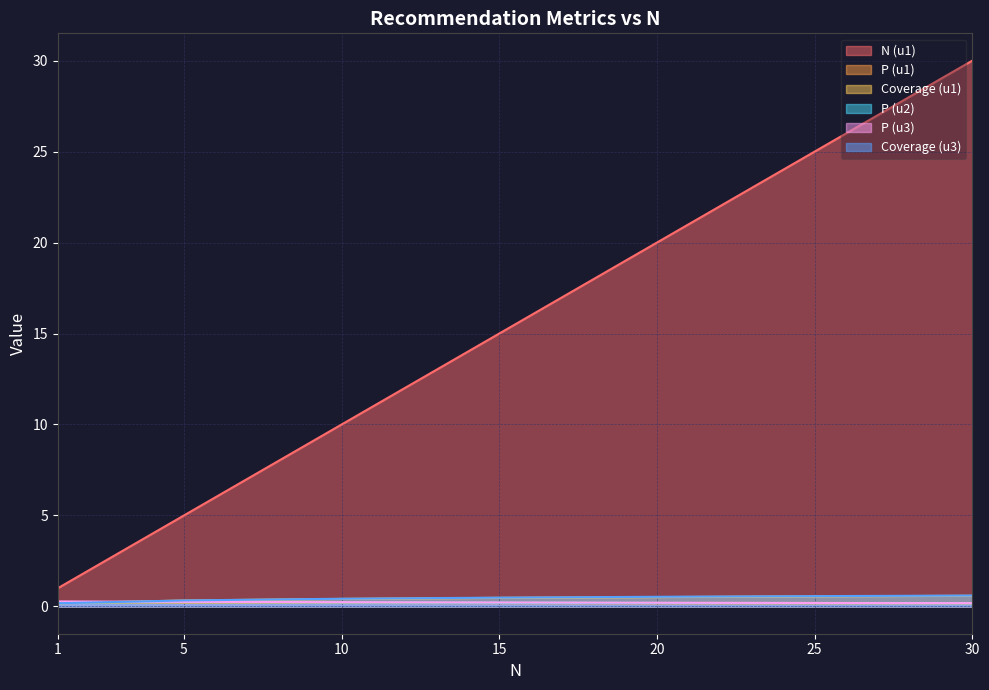

What is the value of the P (u3) point at the 2nd from the left?

0.3